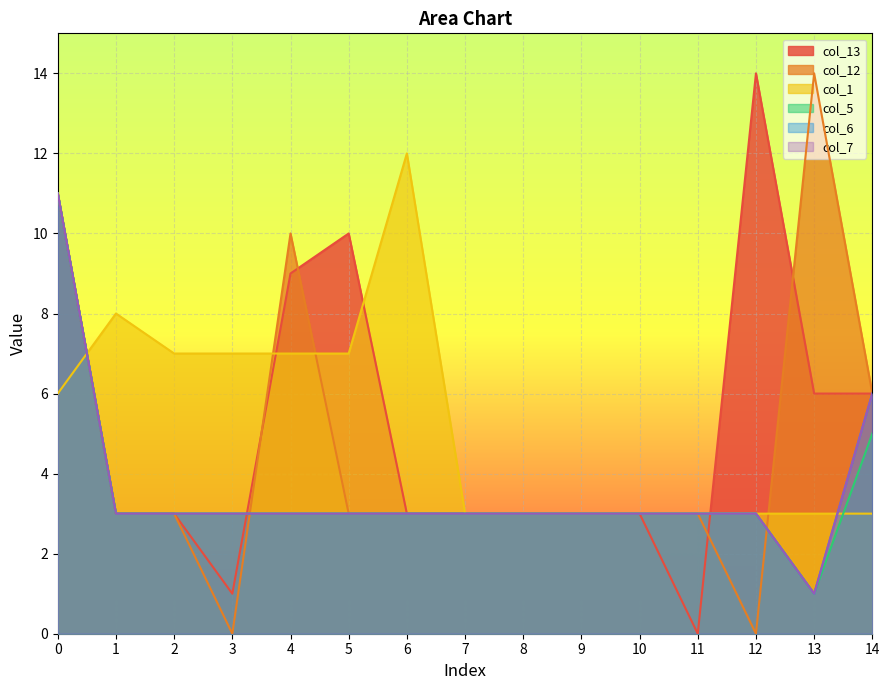

What is the difference between the maximum and second lowest values in the col_12 series?

14